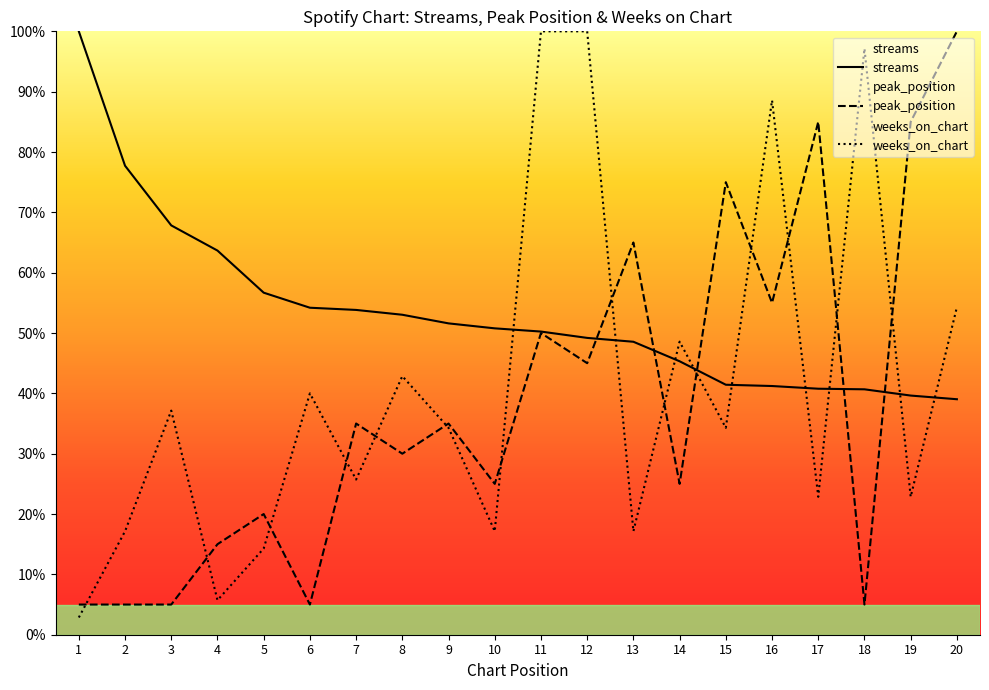

Rank the series by their average value, from lowest to highest.

peak_position, weeks_on_chart, streams